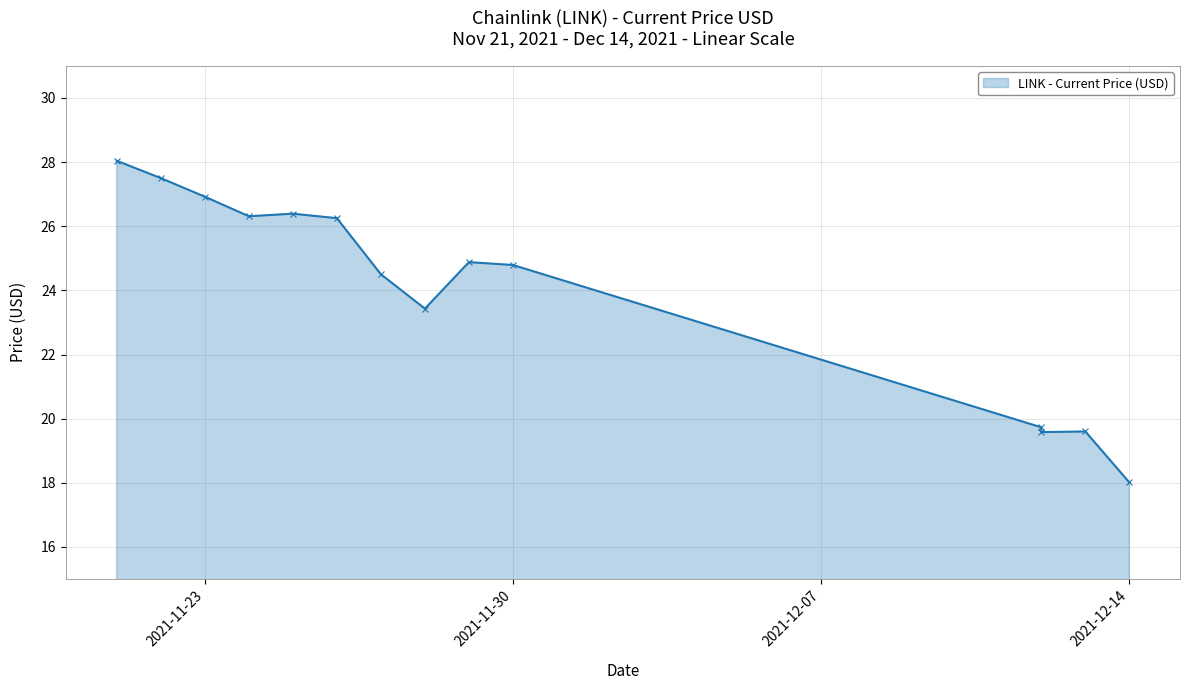

What is the sum of the values at 12/12/2021 and 11/28/2021?

43.0